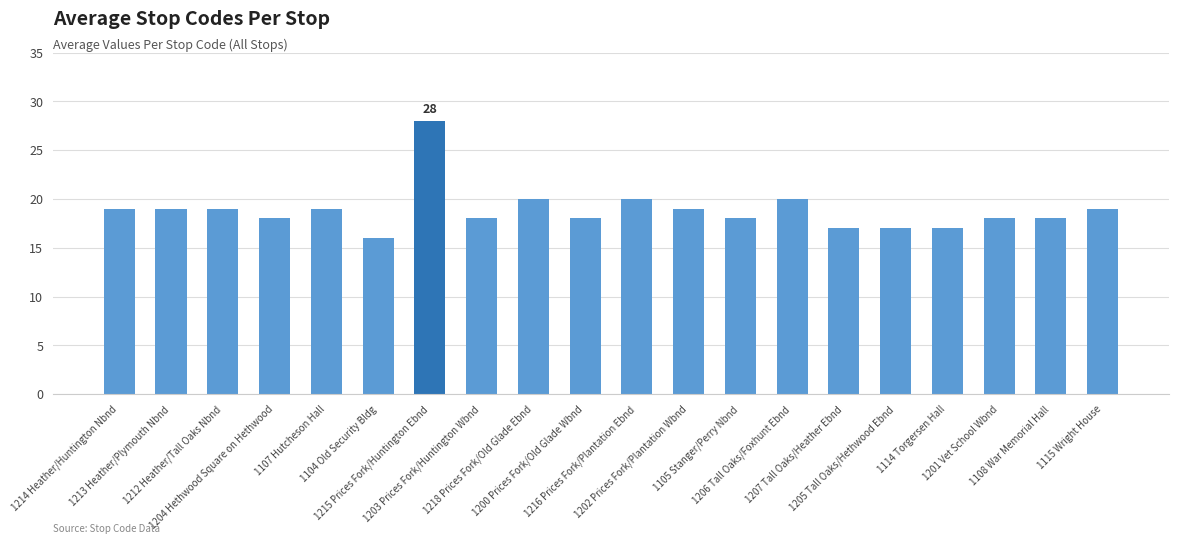

What is the average value?

19